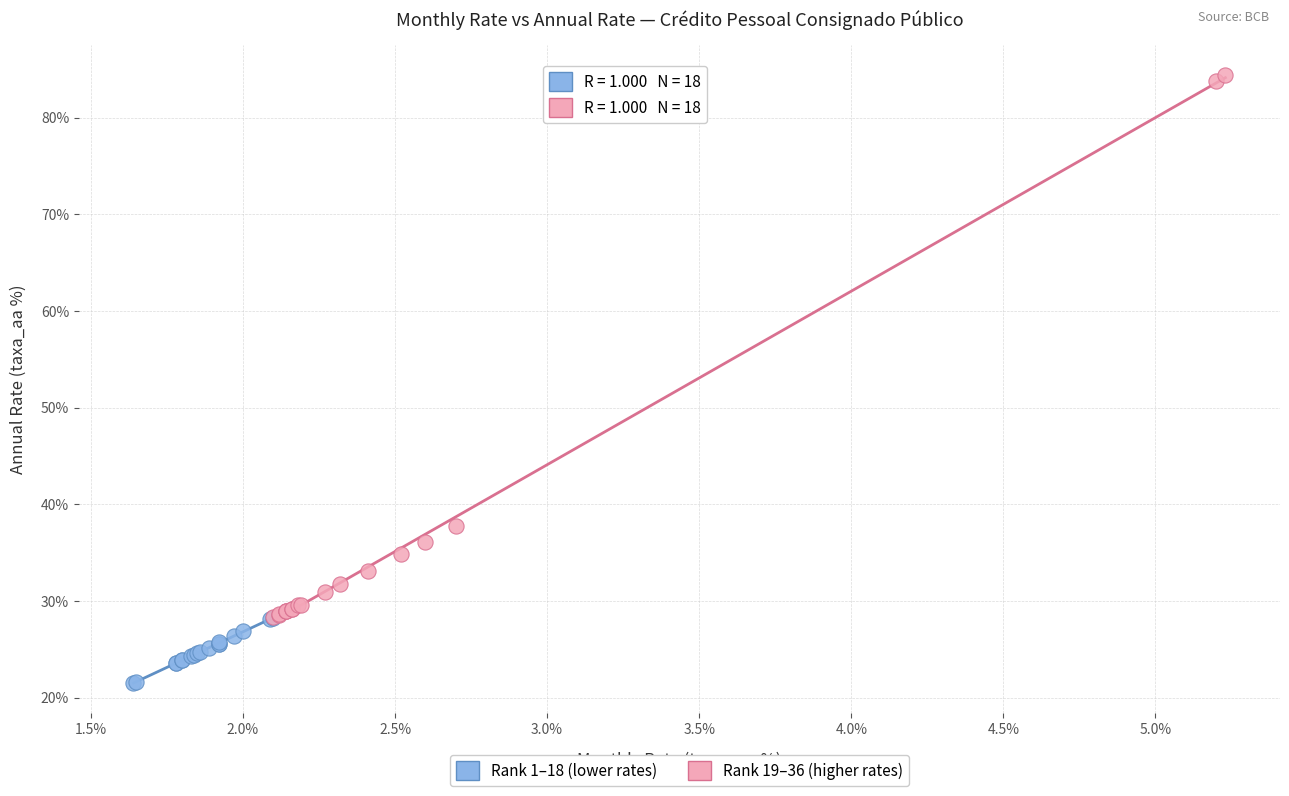

Which series has the widest spread of Y values?

Rank 19–36 (higher rates)